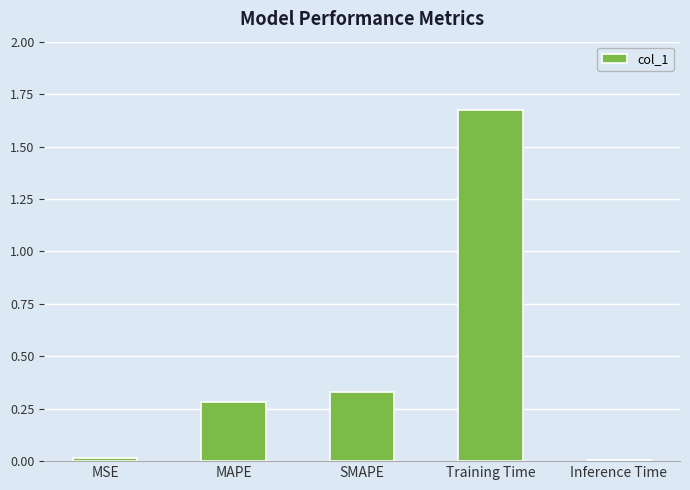

What is the sum of all values?

2.3